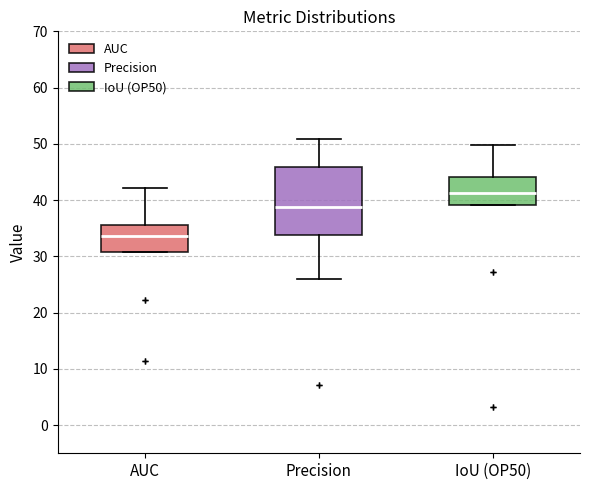

Where does the median line of the box for AUC sit on the y-axis? The values are not printed on the chart, so give them approximately, as read against the axis.

34